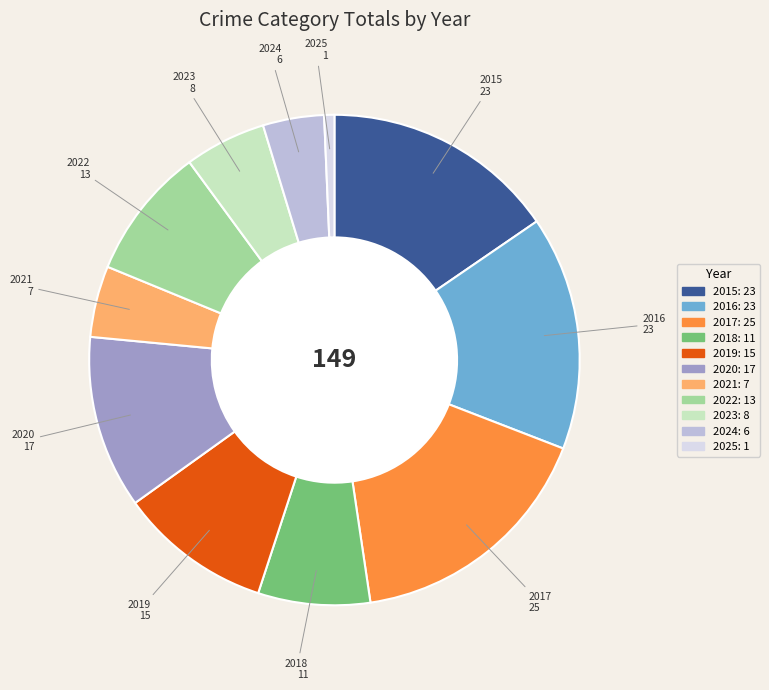

What is the largest slice in the pie chart?

2017